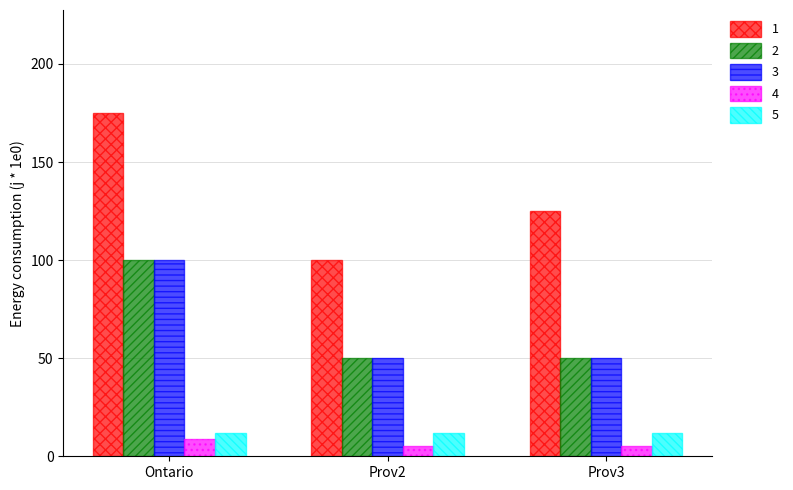

The value of 3 at Prov3 is 76. True or false?

False